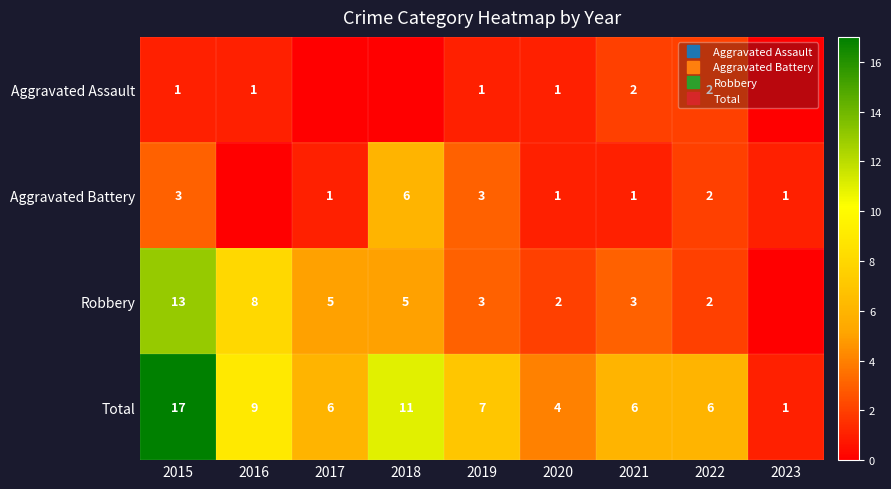

How many Aggravated Battery values are between 1 and 3?

7